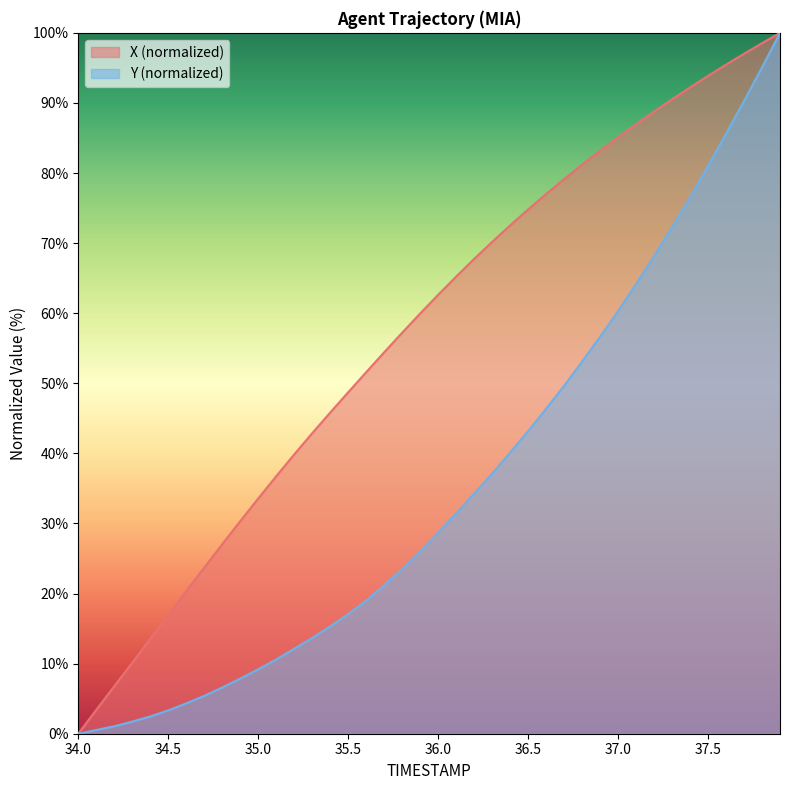

Does the chart have visible grid lines?

No